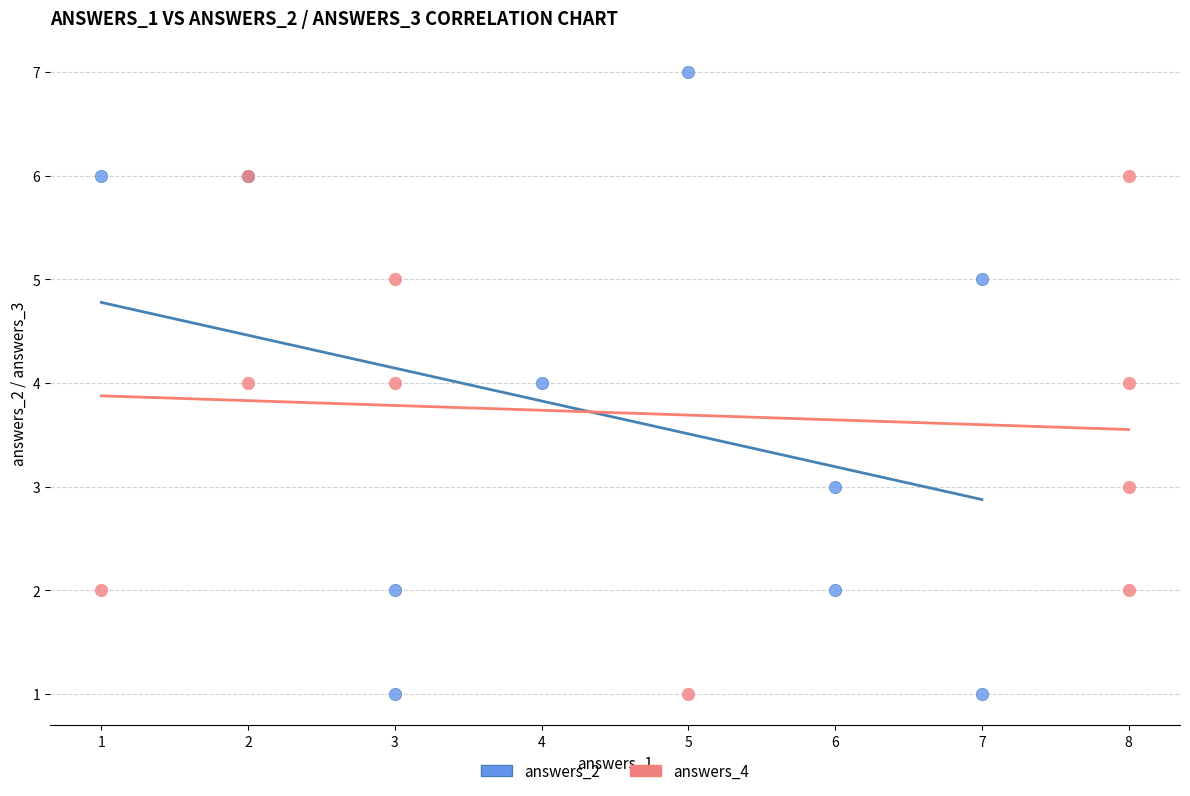

Which series has the largest Y range (max minus min)?

answers_2